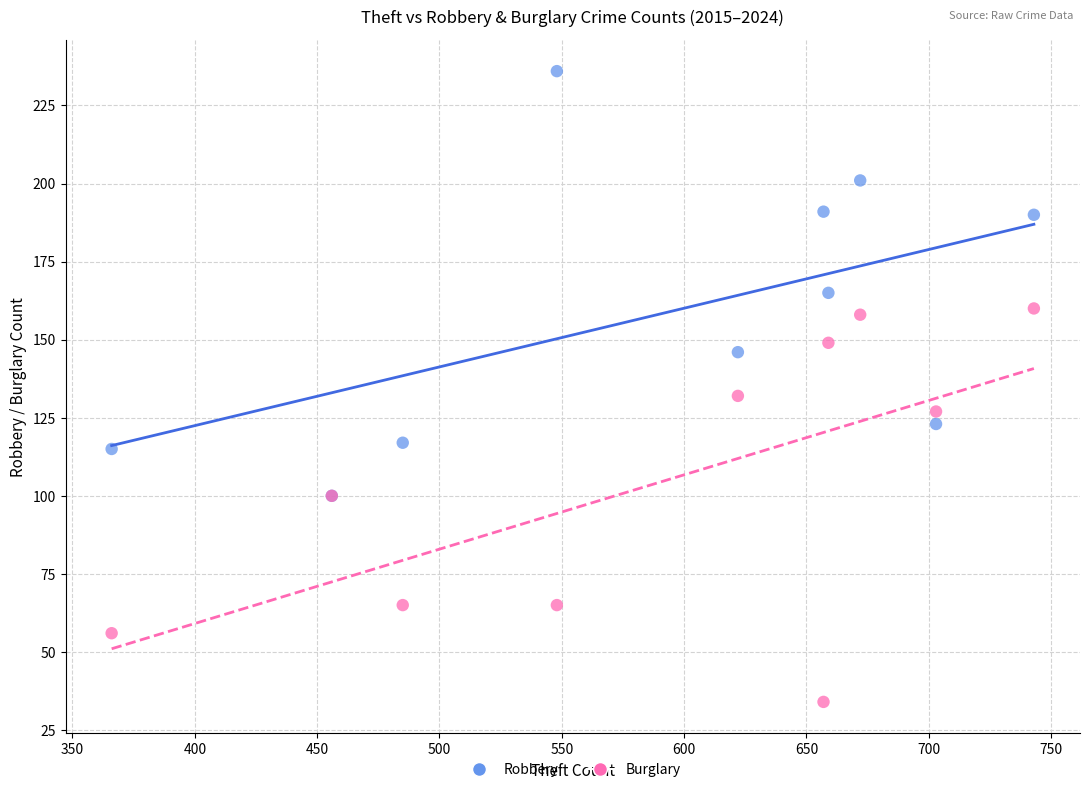

Which series reaches the maximum Y coordinate?

Robbery